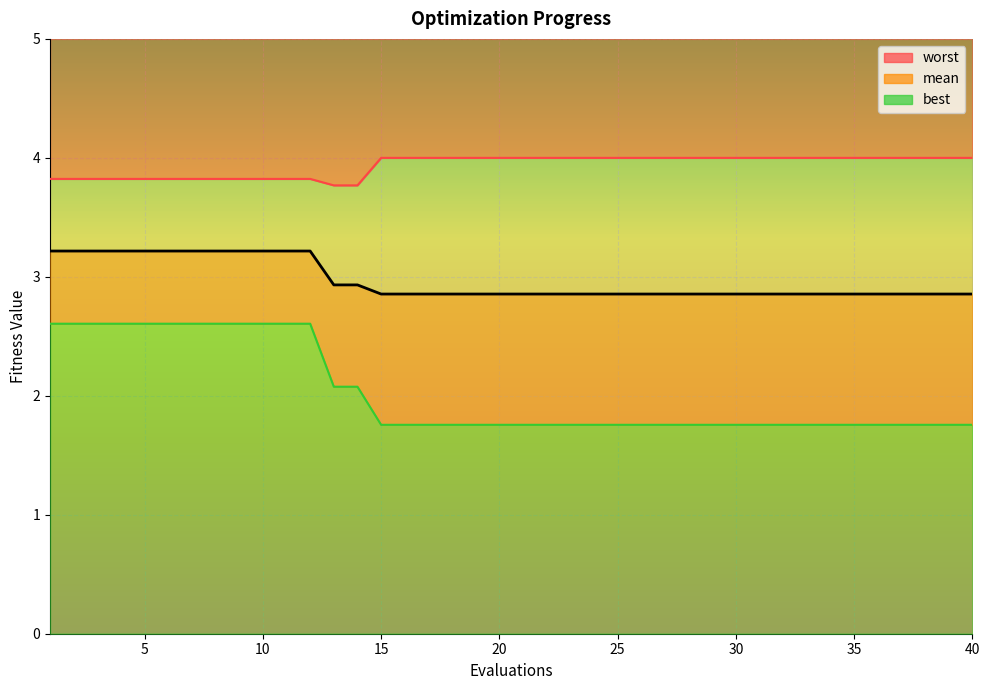

What are all the series names shown in the legend?

mean, best, worst